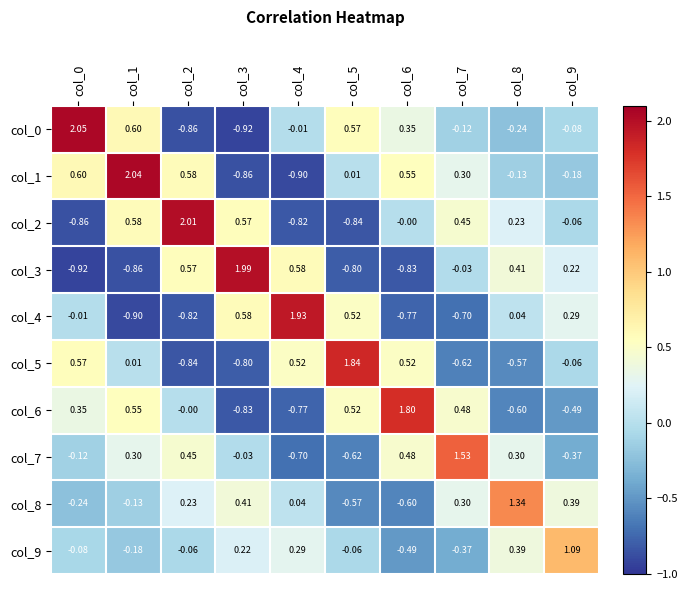

Is the value of col_8 at col_1 greater than the value of col_7 at col_3?

No